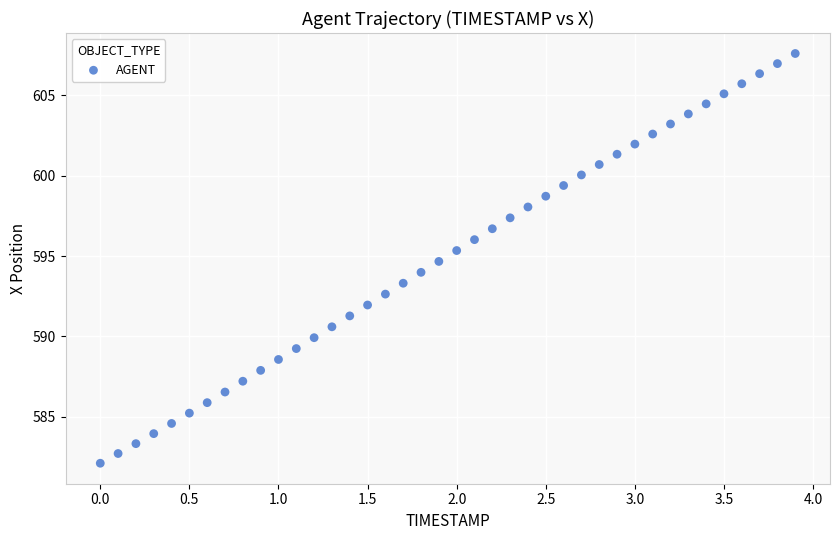

What is the range of X values (max minus min)?

3.9